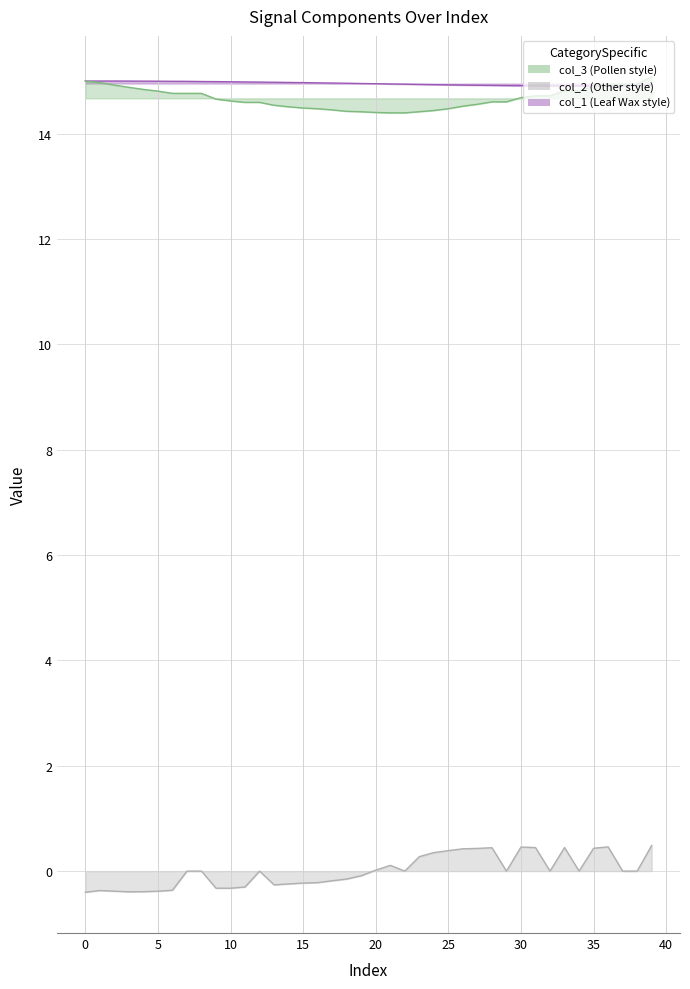

What is the difference between the maximum and minimum values in the col_1 series?

0.1